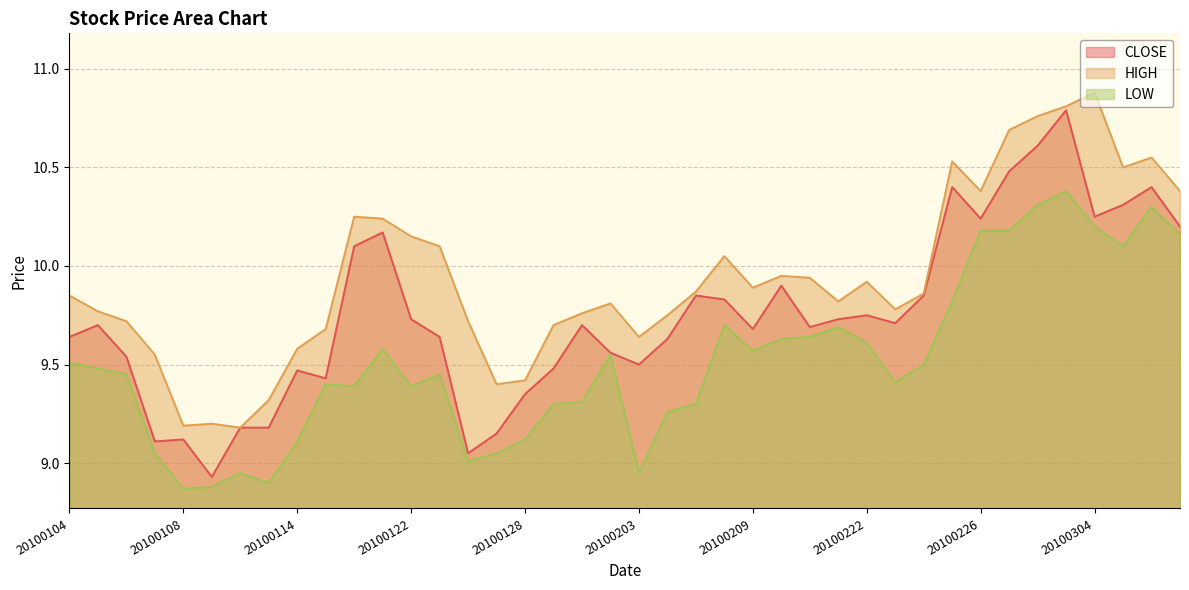

In CLOSE, how many points are lower than both neighbors (excluding endpoints)?

10